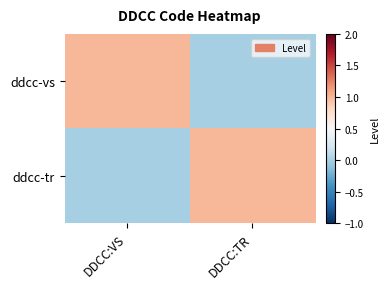

Which category has the highest value across all series?

DDCC:VS